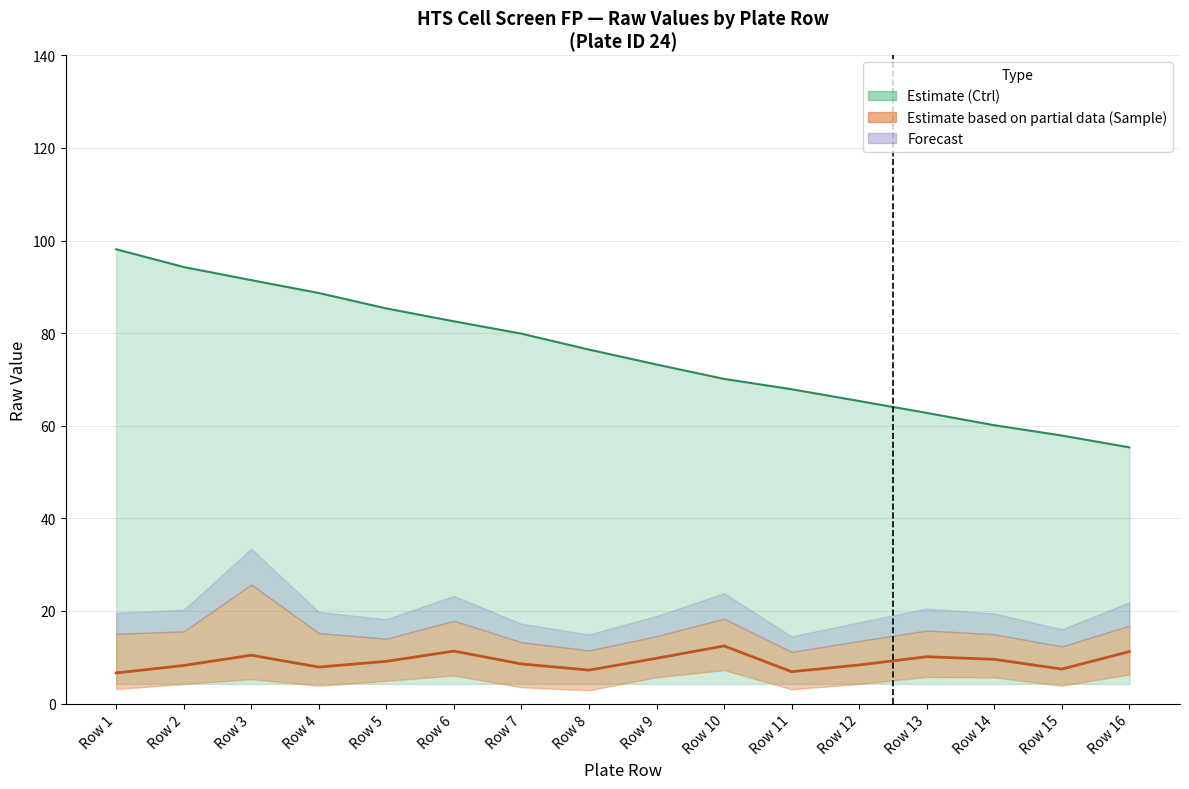

At which label does Mean Raw Value first exceed 9?

Row 3